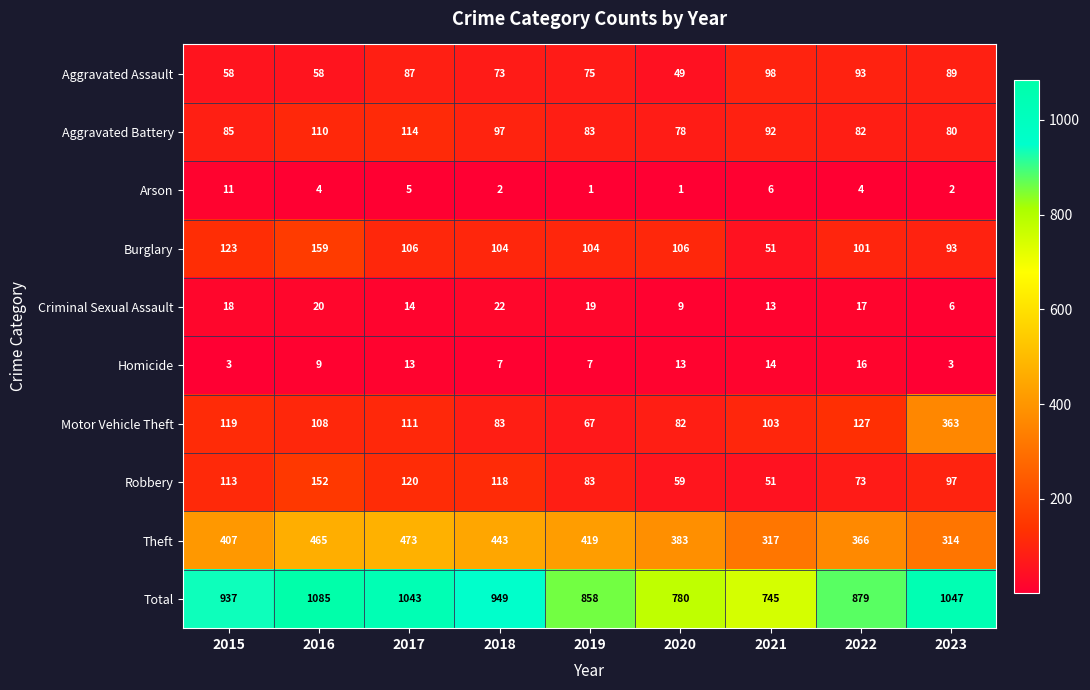

What is the total value across all series at 2023?

2094